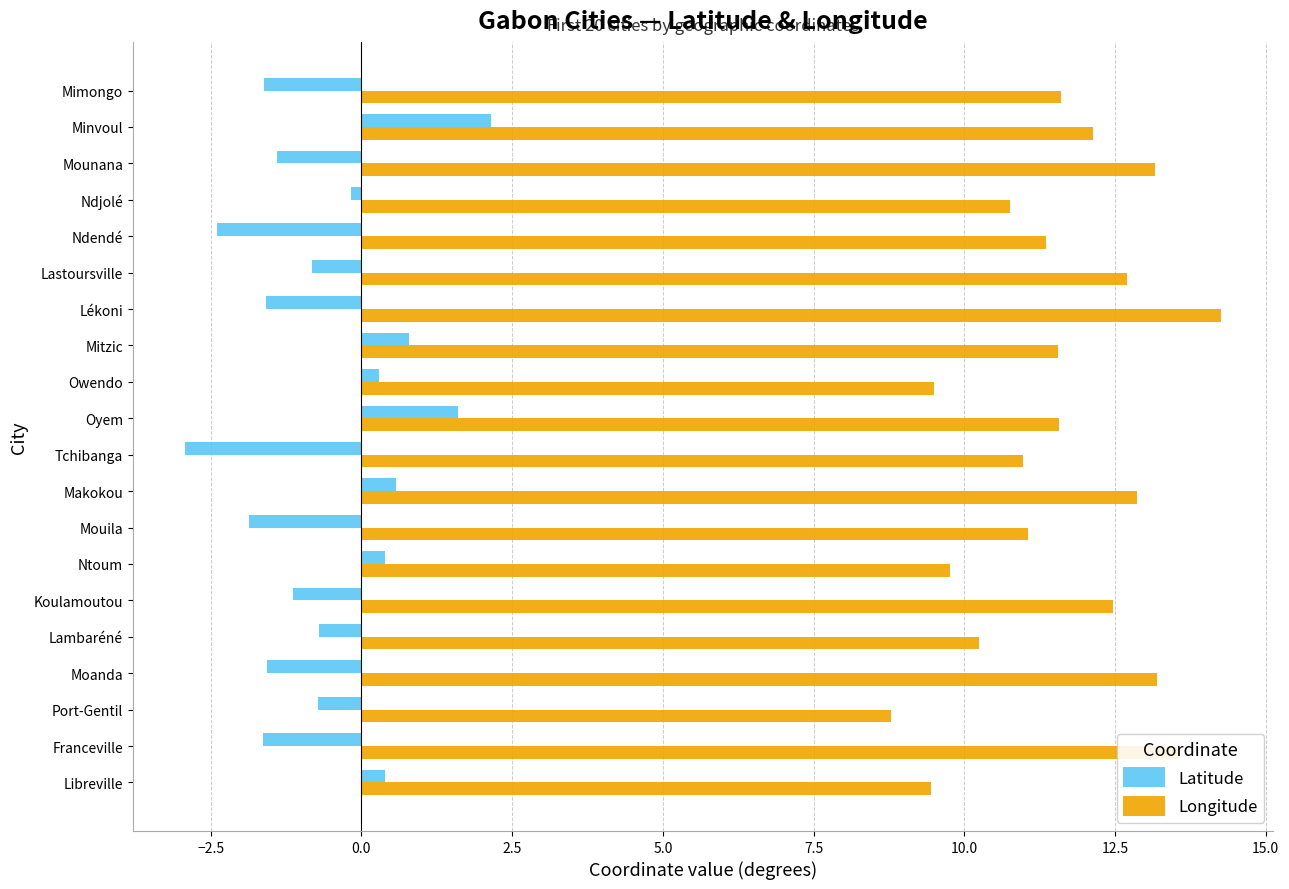

The Longitude series shows 11.1 at Mouila. True or false?

True